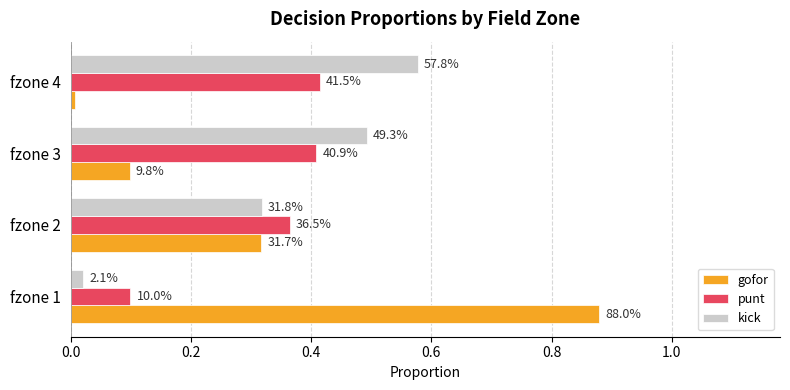

What are all the series names shown in the legend?

gofor, punt, kick